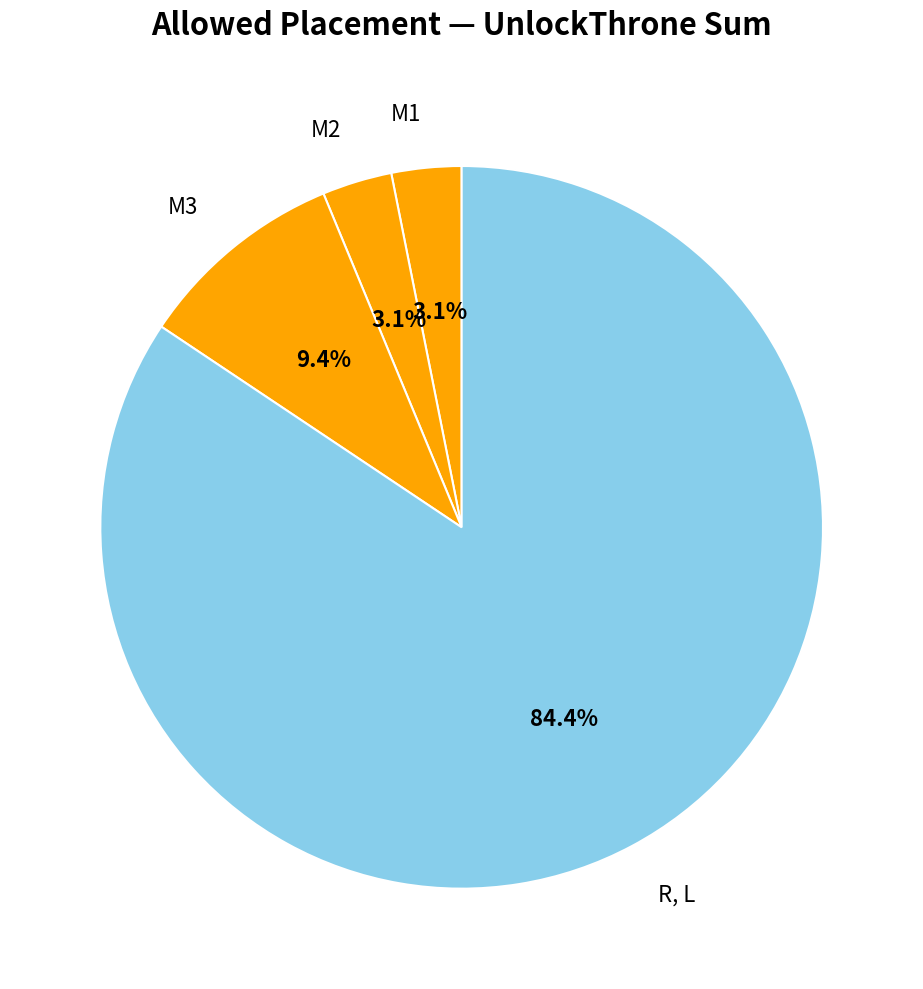

To the nearest percent, what is the average slice percentage?

25%